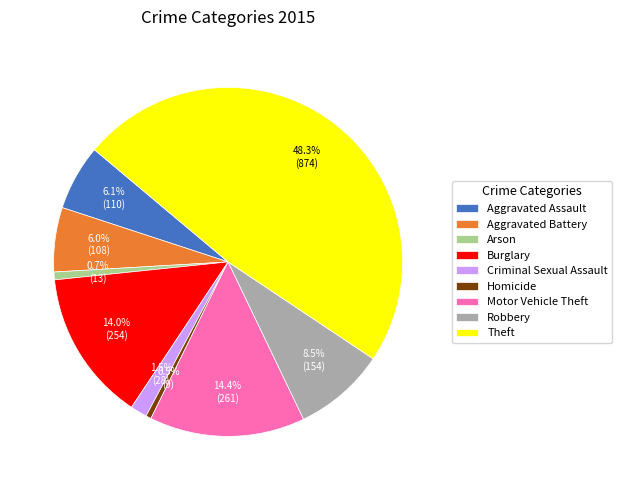

To the nearest percent, what percentage of the pie is Arson?

1%